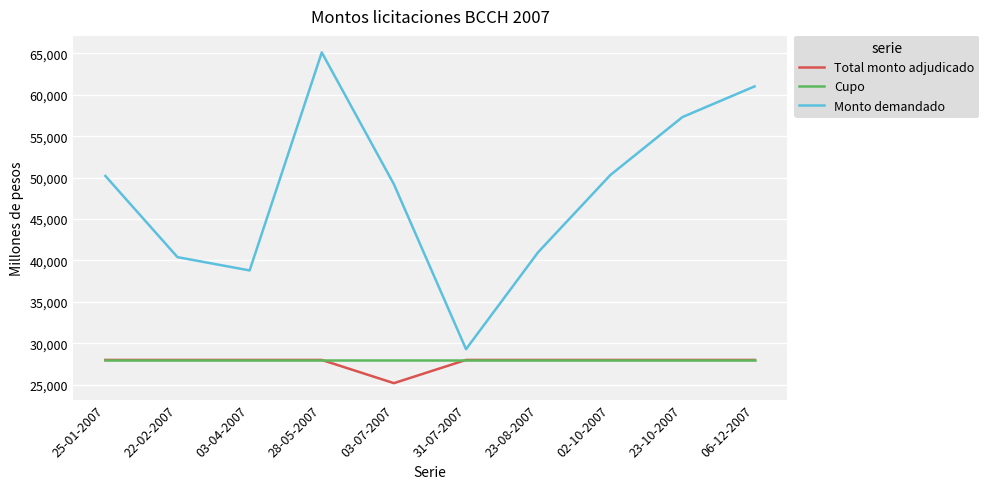

True or false: Monto demandado and Total monto adjudicado intersect in this chart.

False